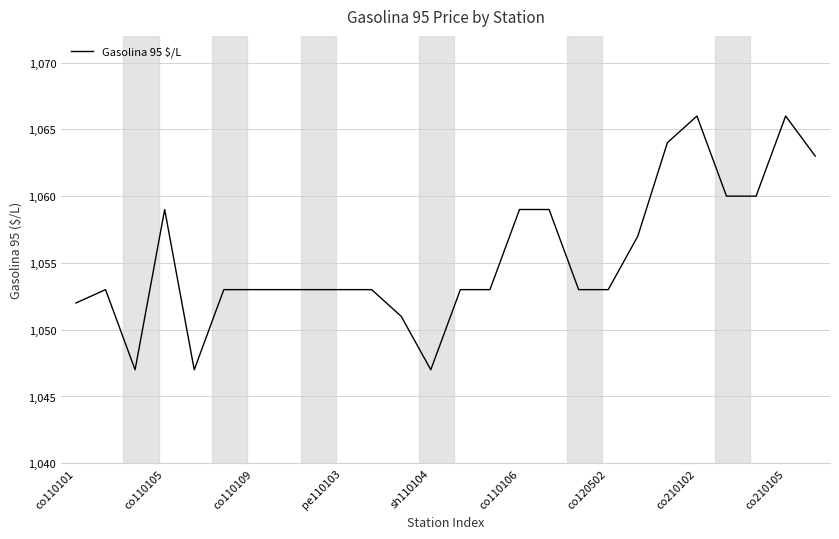

What is the greatest value displayed?

1066